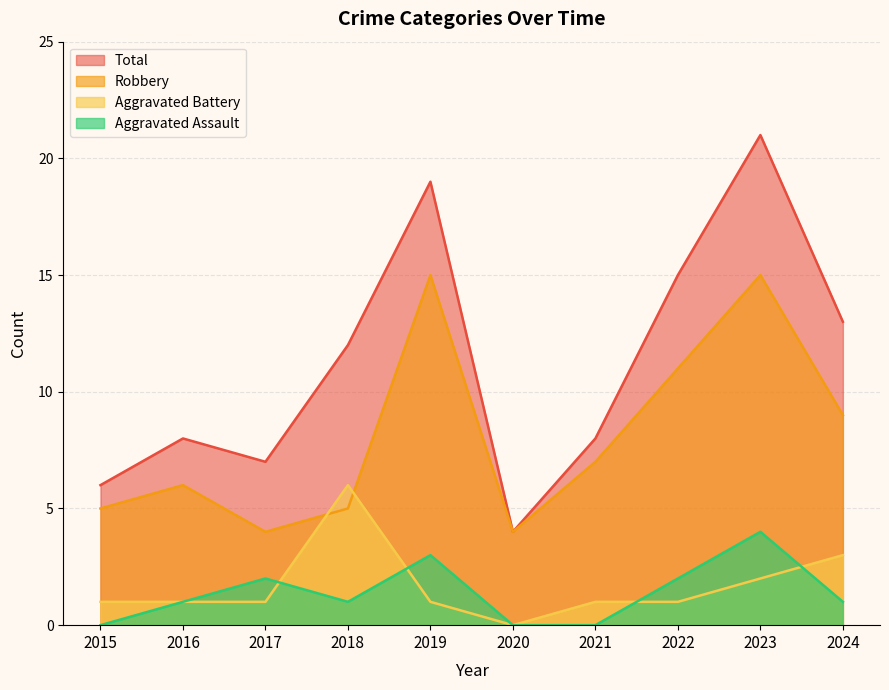

Is it true that Total equals 8 at 2021?

True